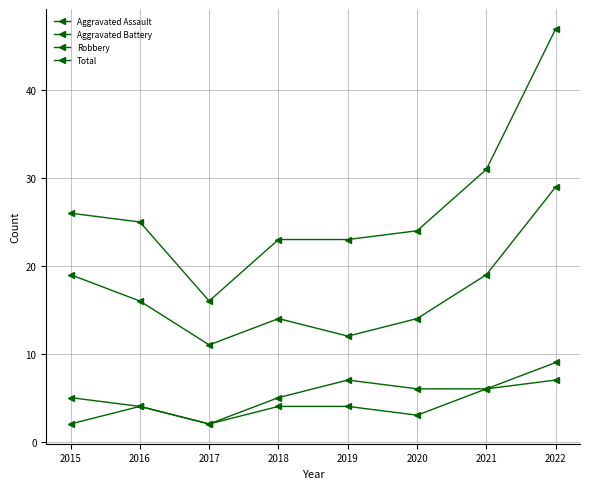

How many lines are shown in the chart?

4